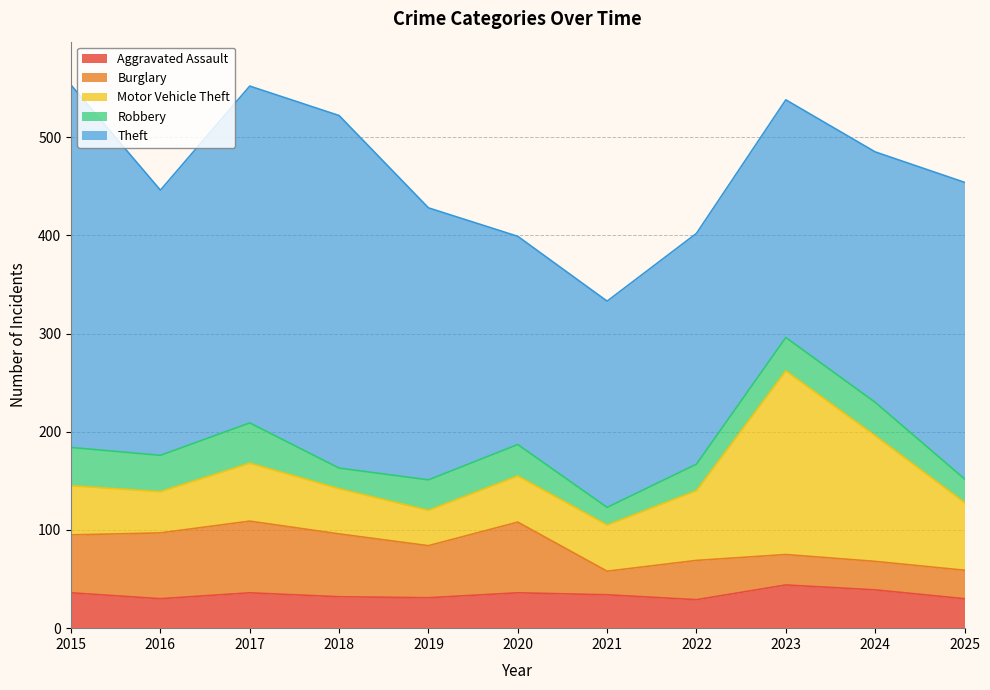

Which label corresponds to the largest value in the chart?

2015